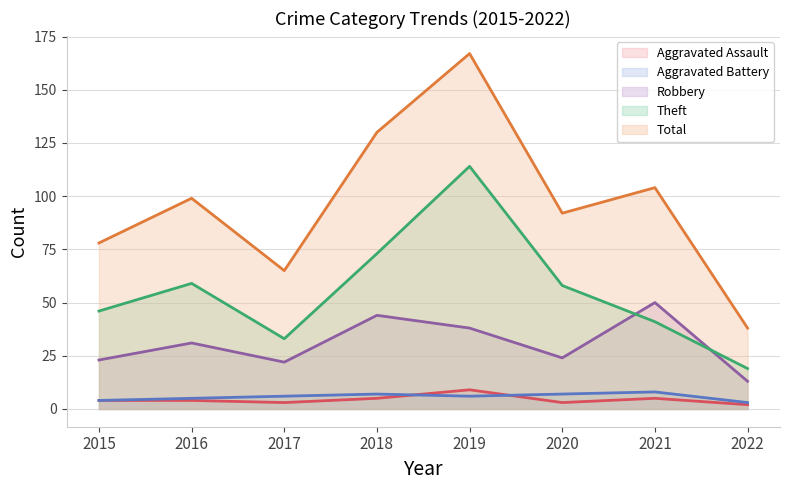

What is the difference between the Theft values at 2017 and 2021?

8